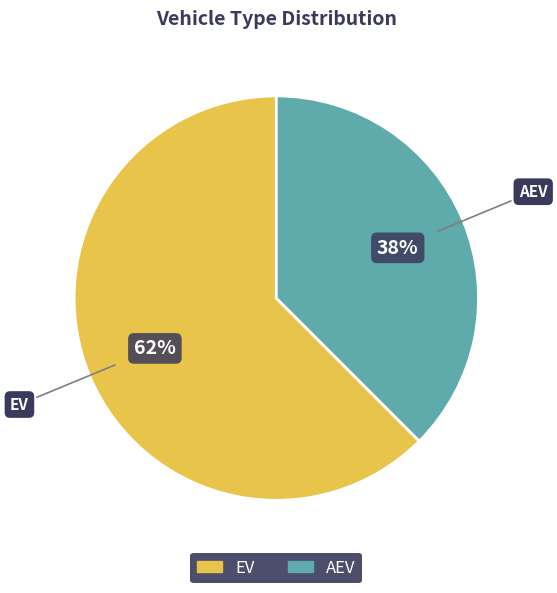

What percentage is the AEV slice, to the nearest percent?

38%